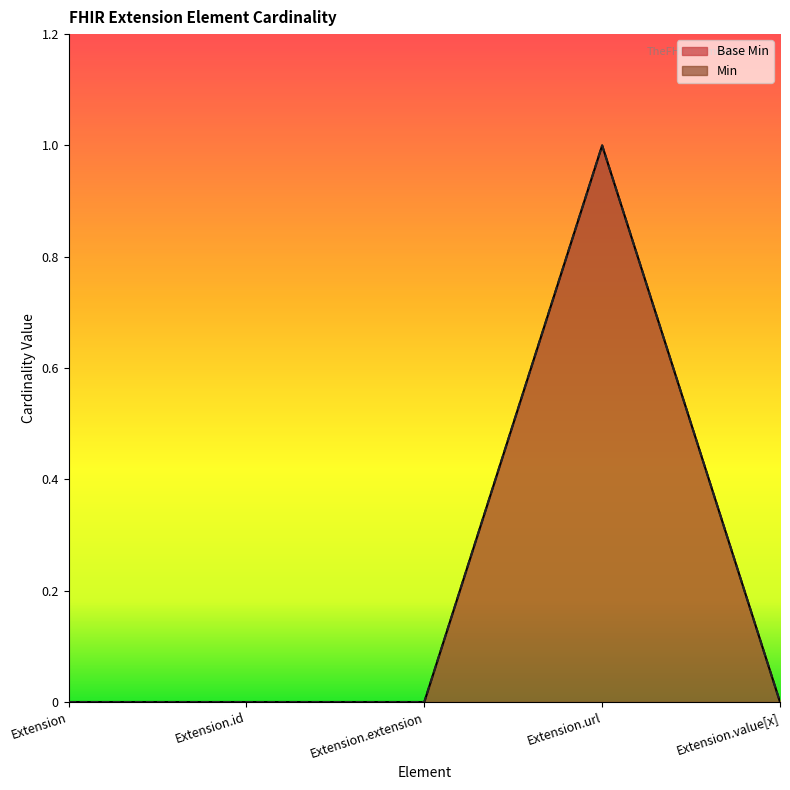

Rank the categories by value from highest to lowest.

Extension.url, Extension, Extension.id, Extension.extension, Extension.value[x]